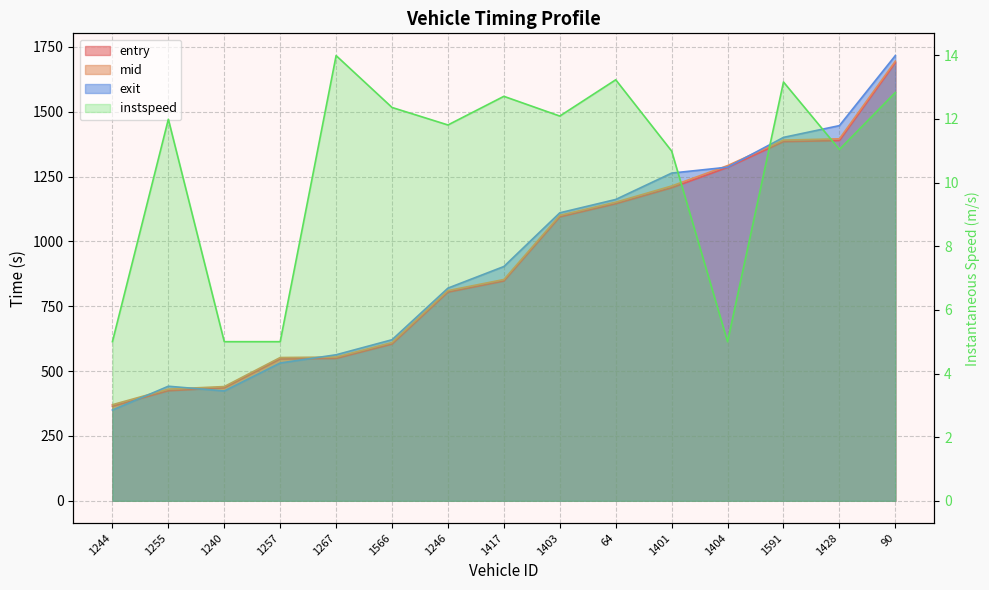

At which category does exit reach its first local peak?

1255